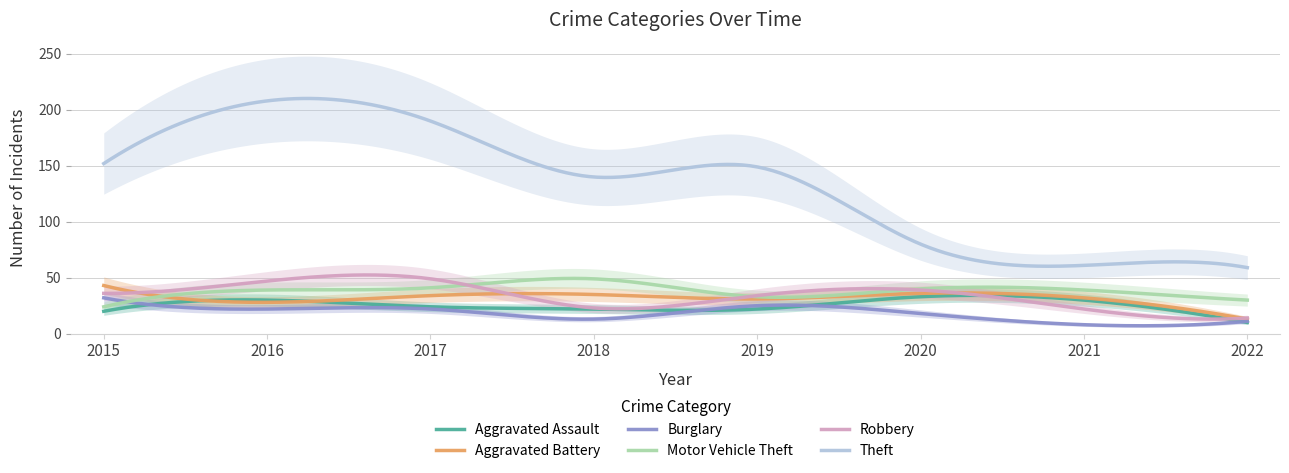

How many values in the Burglary series are below 22?

4